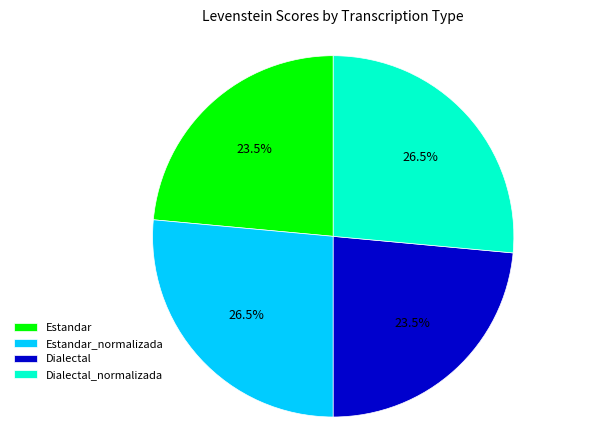

Count the number of slices in the pie.

4